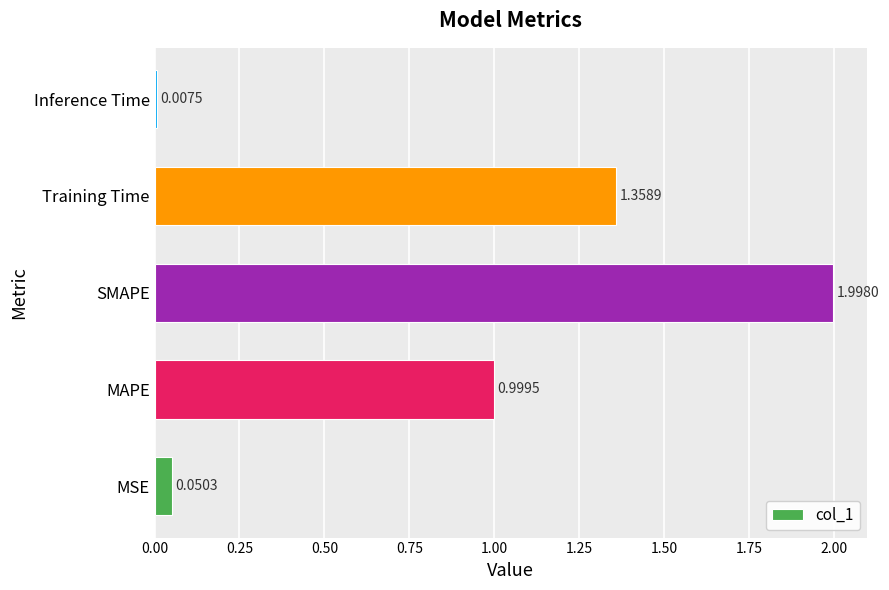

Rank the categories by value from lowest to highest.

Inference Time, MSE, MAPE, Training Time, SMAPE